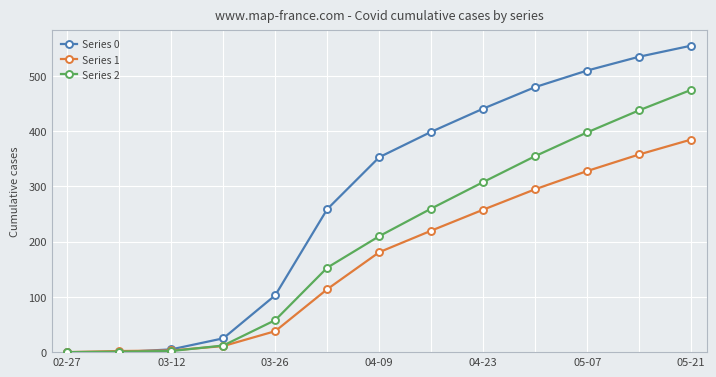

True or false: Series 1 has more than 2 interior local peaks.

False